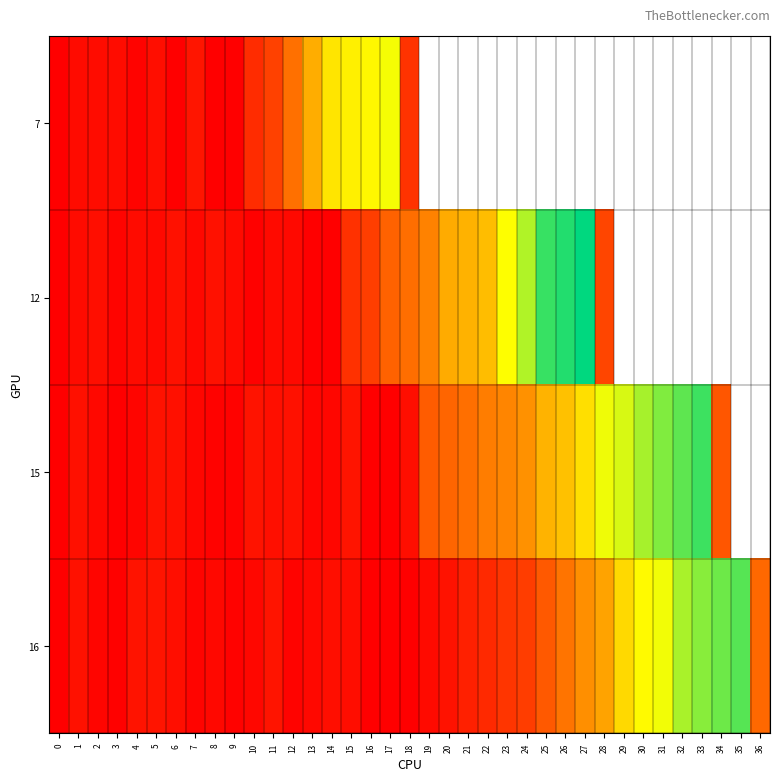

Count the number of categories in the chart.

37